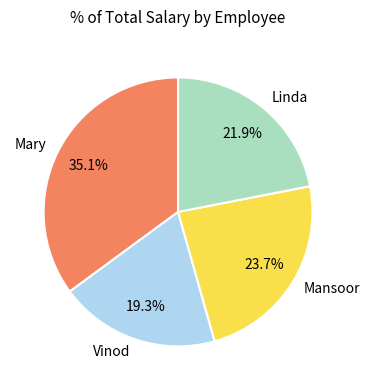

Between Mansoor and Mary, which is larger?

Mary